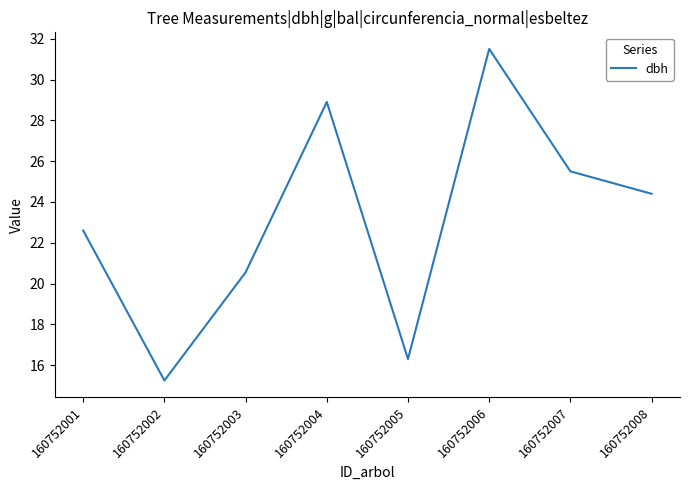

Rank the categories by value from lowest to highest.

160752002, 160752005, 160752003, 160752001, 160752008, 160752007, 160752004, 160752006